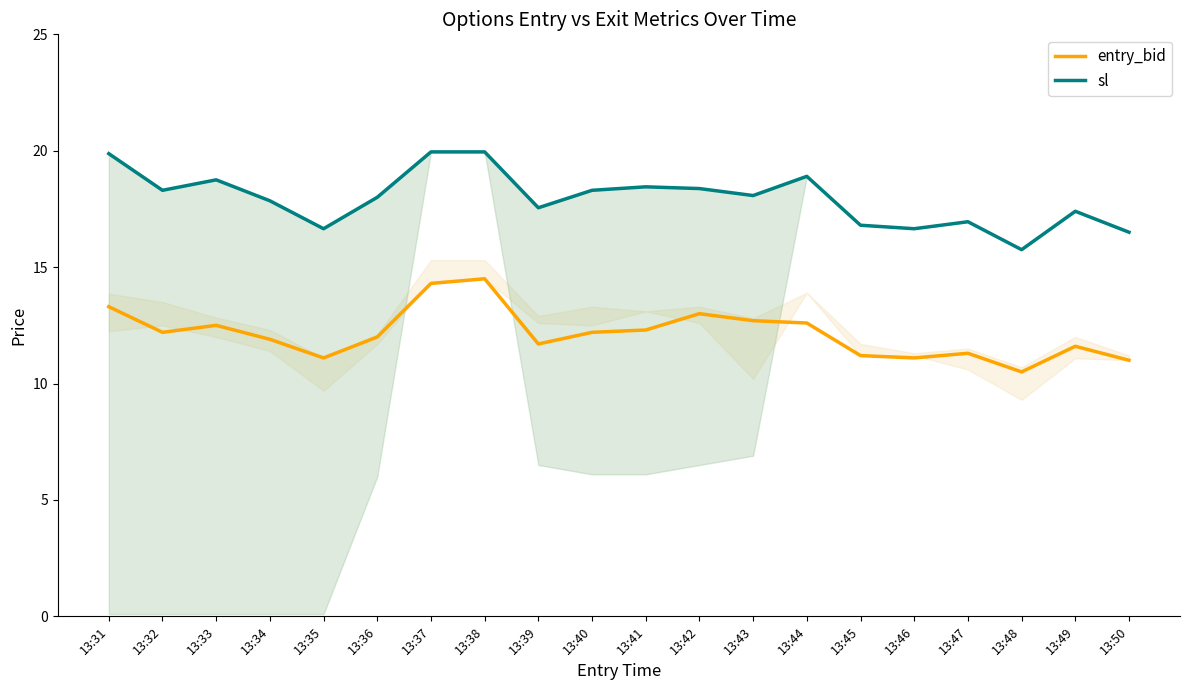

At how many categories does at least one series exceed 17?

14